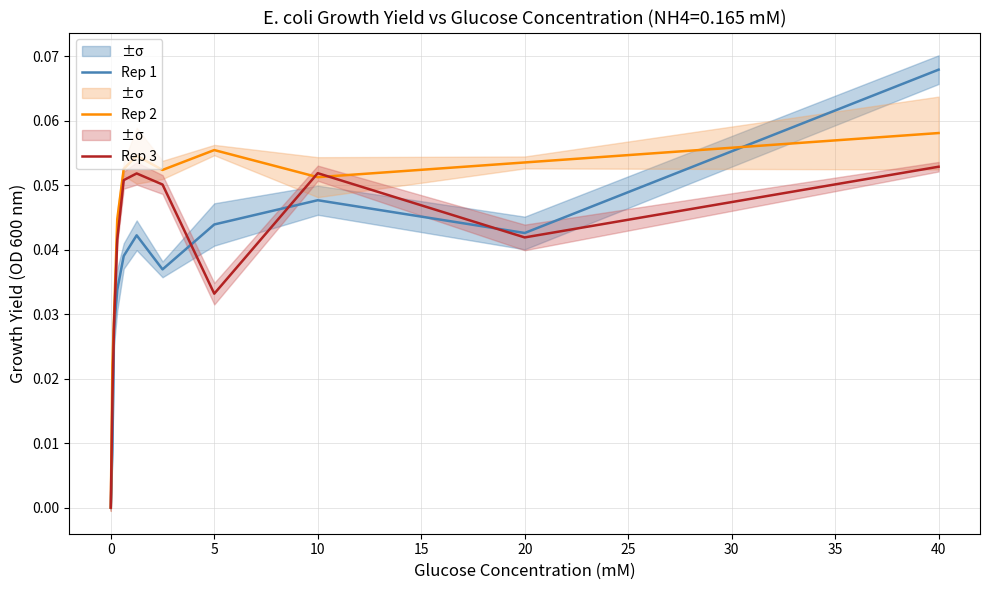

Which category has the highest value in the Rep 1 series?

40